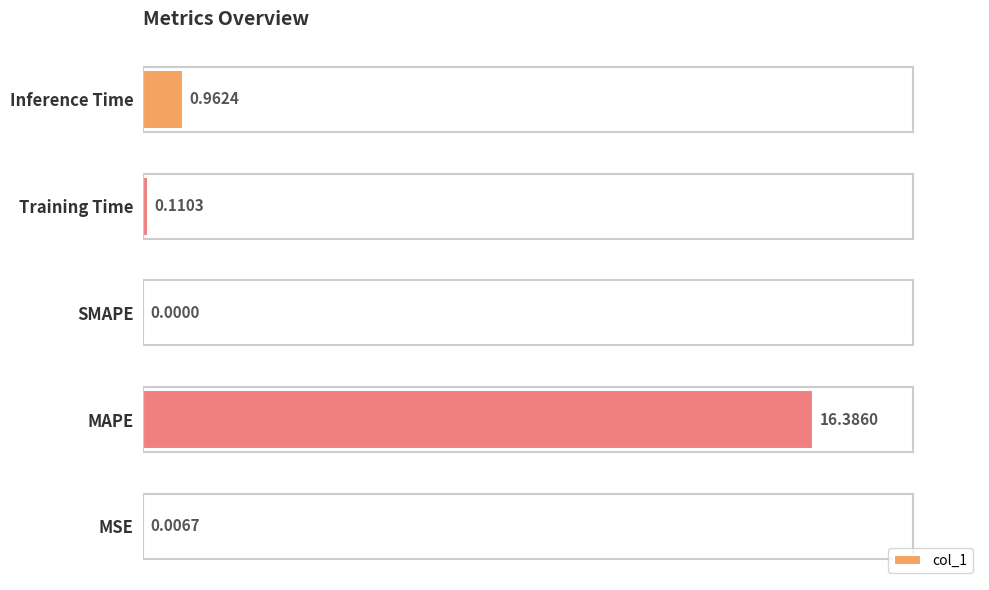

What is the maximum value shown in the chart?

16.4